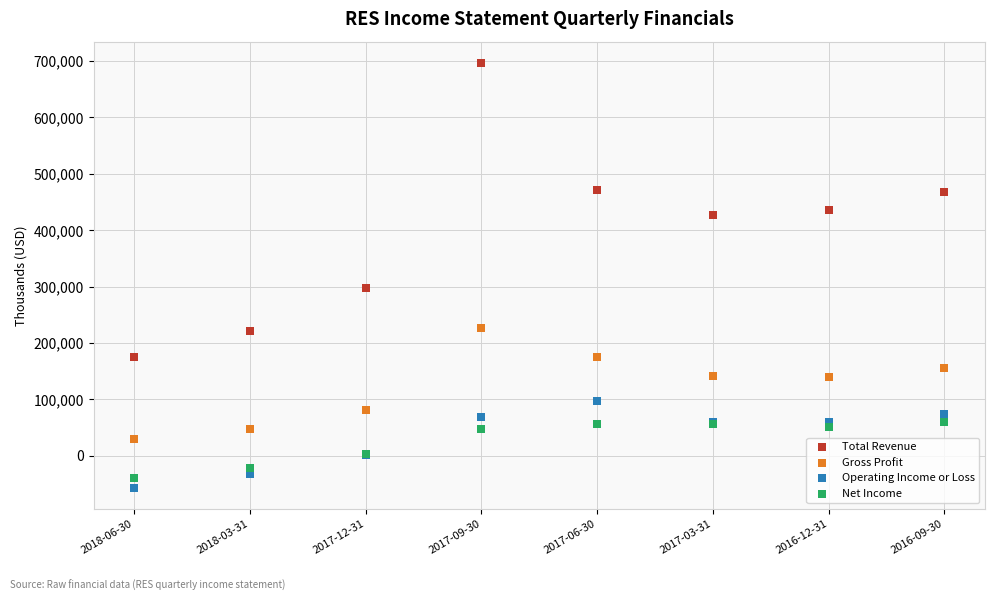

Which series has the largest Y range (max minus min)?

Total Revenue